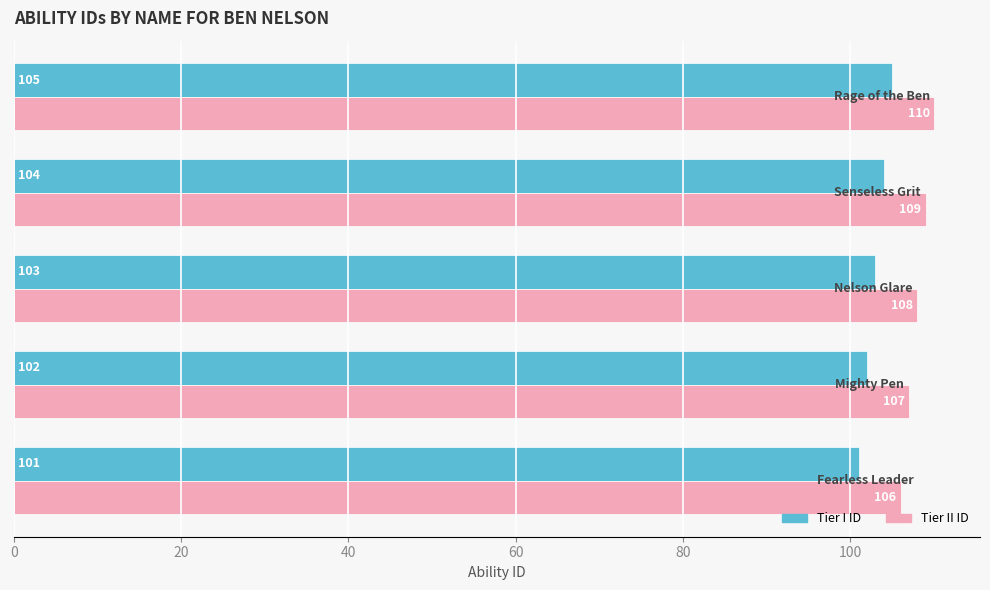

Rank the series by their maximum value, from highest to lowest.

Tier II ID, Tier I ID